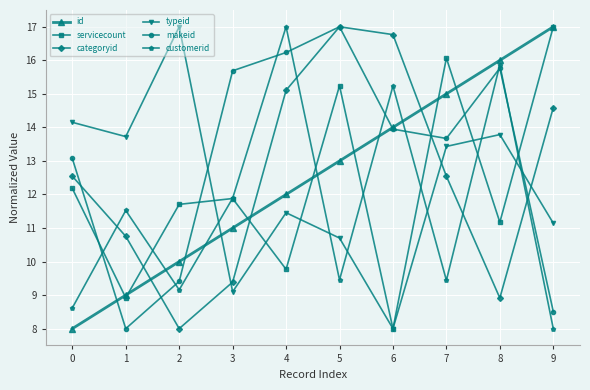

What is the difference between the highest and lowest values at 2?

9.0